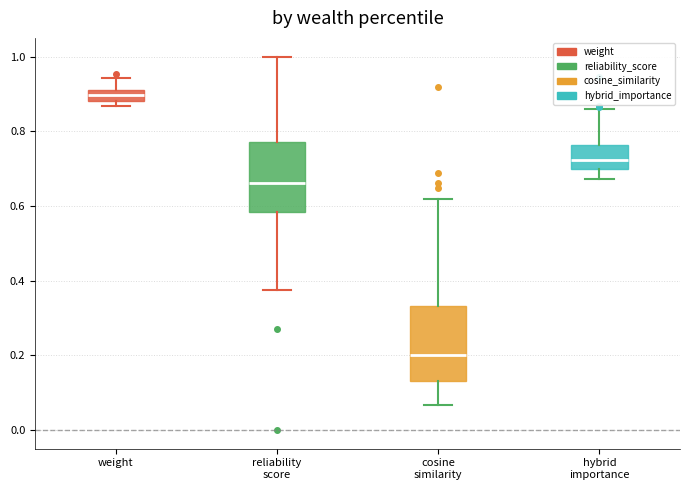

Where does the lower whisker of the box for cosine similarity end on the y-axis? The values are not printed on the chart, so give them approximately, as read against the axis.

0.06